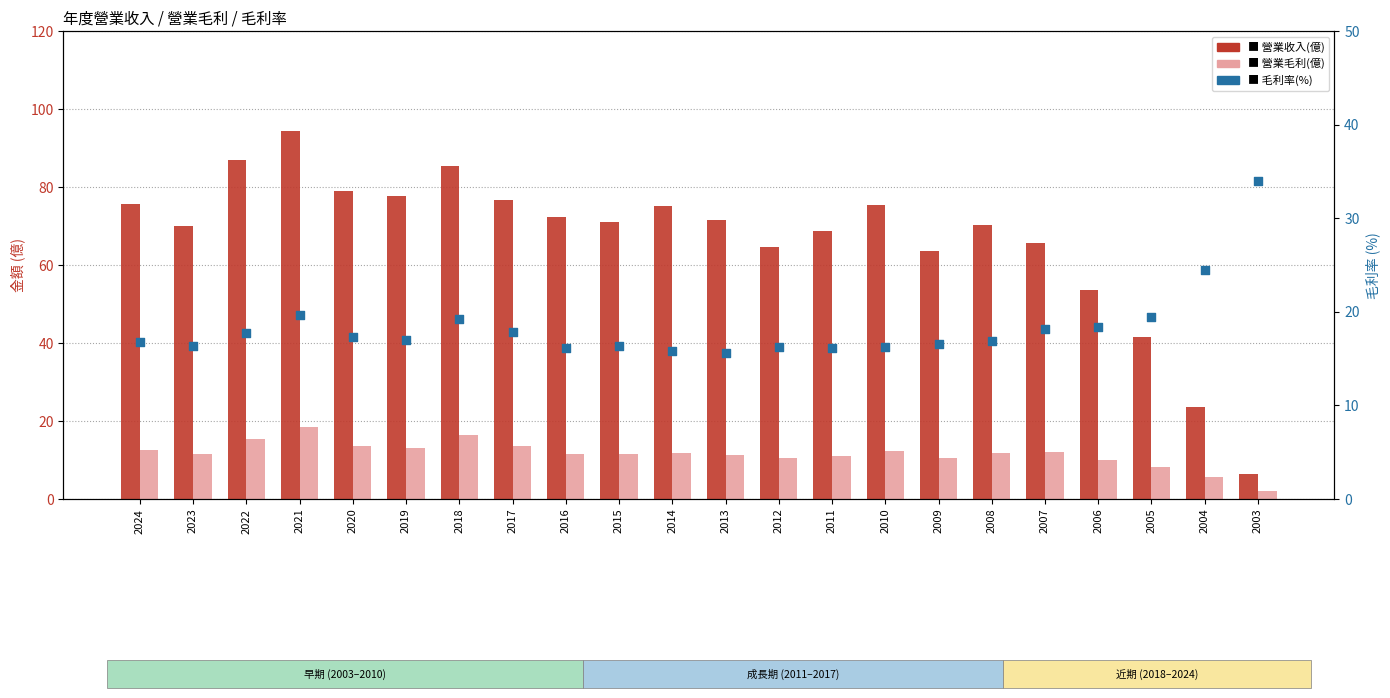

Which series contains the highest Y value?

營業收入(億)